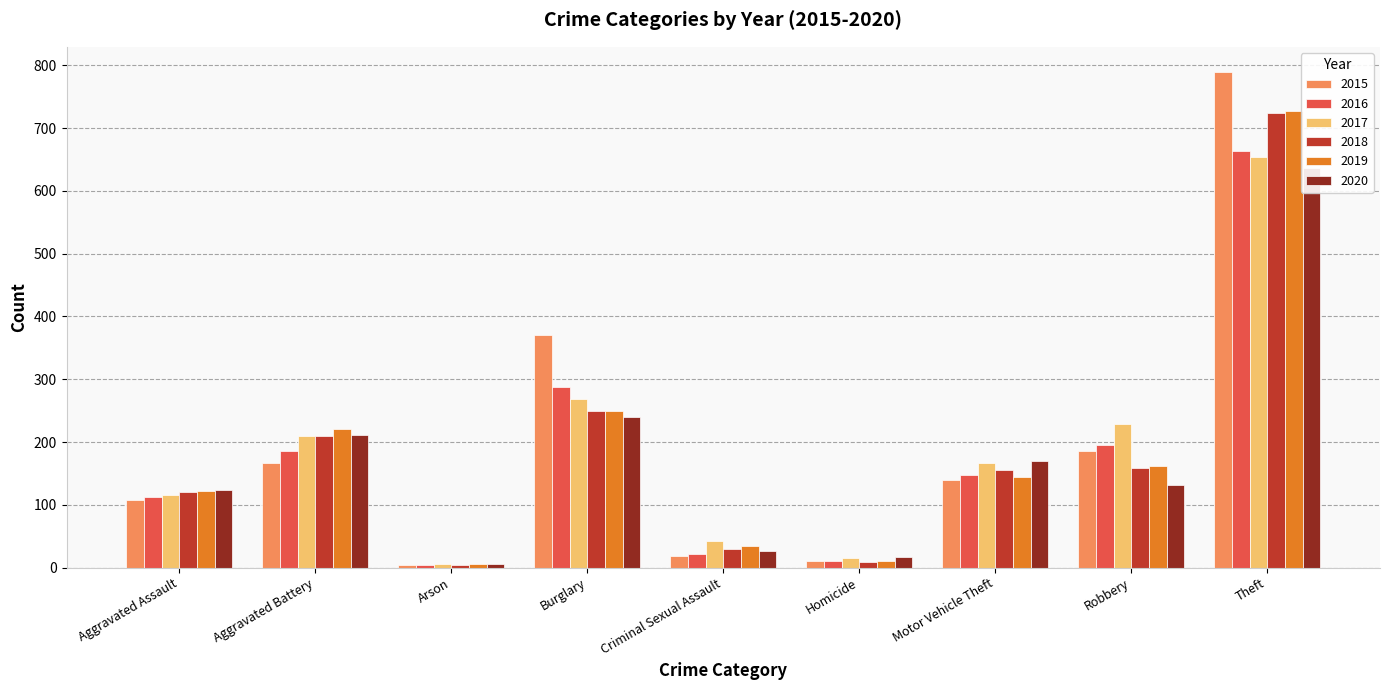

Reading right to left, extract all data points from this chart.

2015: 790	186	139	10	19	371	5	167	107
2016: 663	195	147	11	22	288	4	185	112
2017: 654	229	166	16	43	269	6	210	116
2018: 724	159	155	9	30	249	4	209	120
2019: 727	162	144	11	34	249	6	221	122
2020: 637	131	170	17	27	240	6	212	123